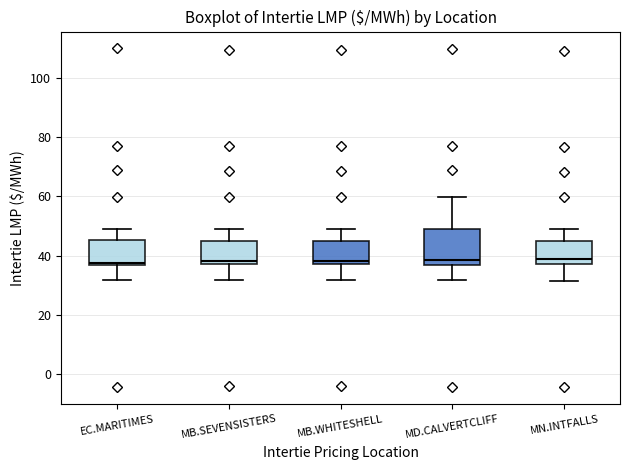

Where does the upper whisker of the box for MN.INTFALLS end on the y-axis? The values are not printed on the chart, so give them approximately, as read against the axis.

48